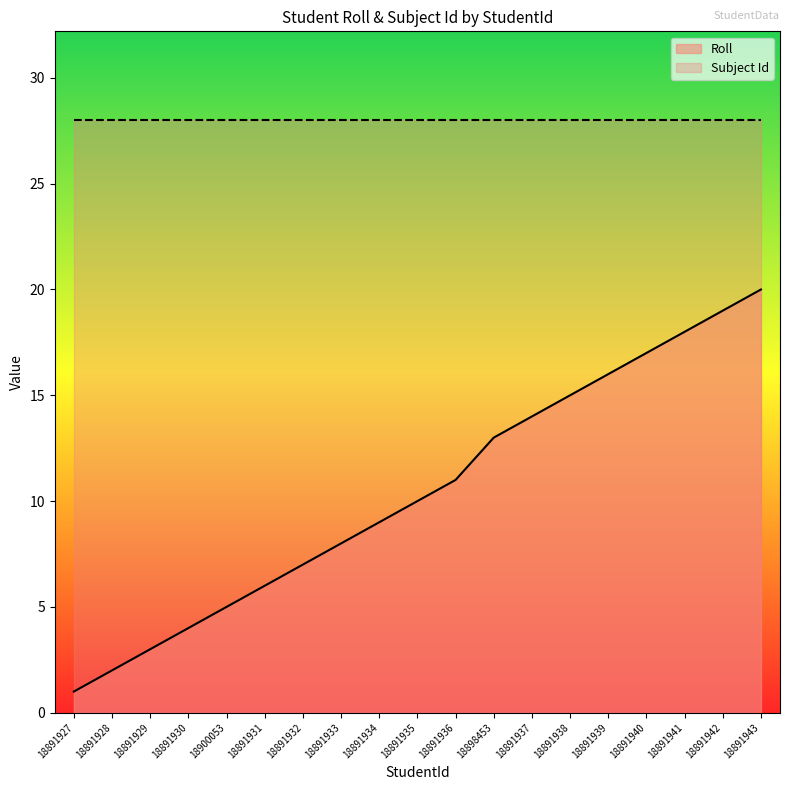

True or false: the data has more than 0 interior local peaks.

False